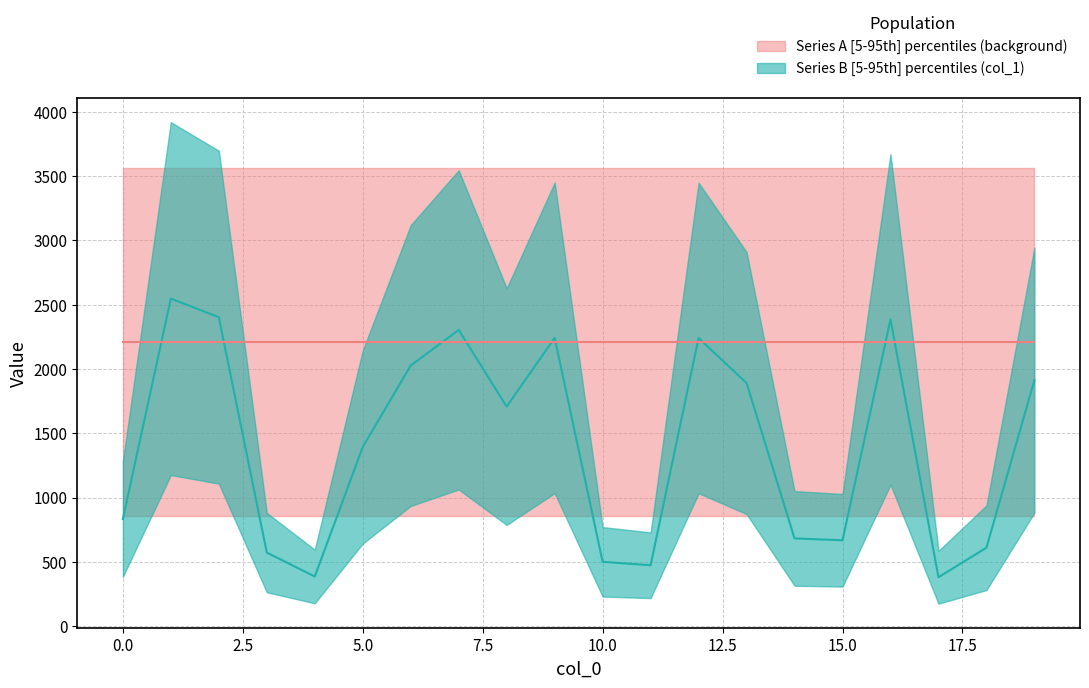

Reading left to right, what are all the values shown in this chart?

0=834.1	1=2547.8	2=2403.1	3=573.2	4=386.8	5=1393.6	6=2027.3	7=2304.4	8=1707.8	9=2242.5	10=501.2	11=474.3	12=2241.4	13=1891.1	14=683.1	15=668.6	16=2386.2	17=381.1	18=610.9	19=1914.0